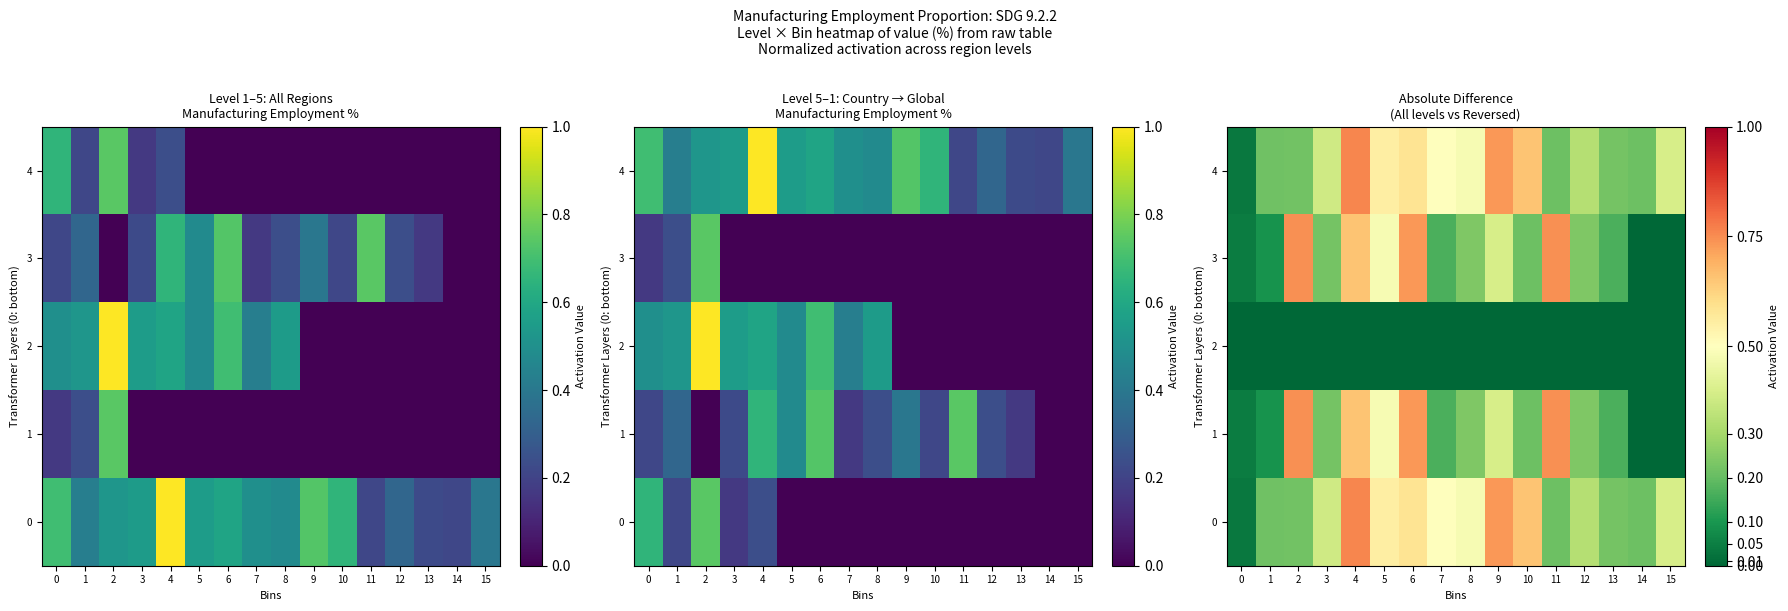

At 3, list the series in order from smallest to largest.

2, 1, 3, 0, 4